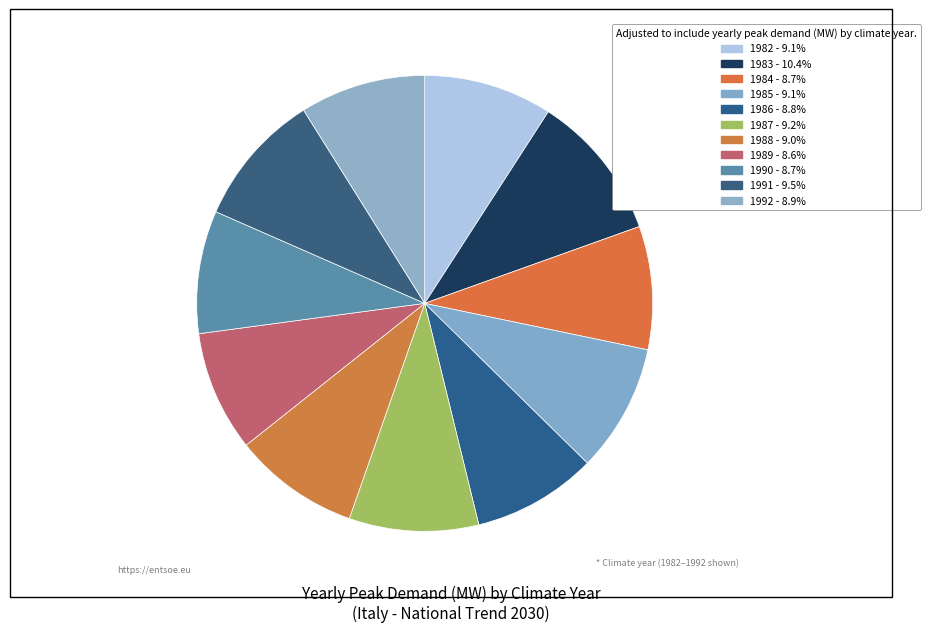

Which slice is the smallest?

1989